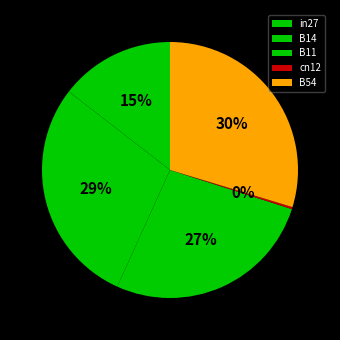

What percentage do cn12 and in27 together represent?

14.8%